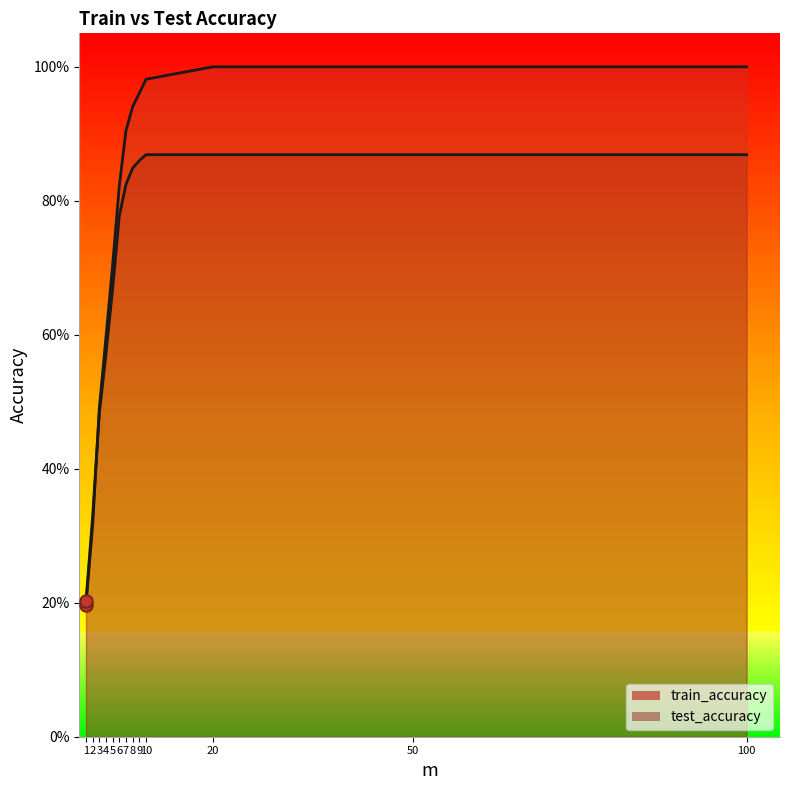

Is the value of test_accuracy at 100 greater than the value of train_accuracy at 7?

No